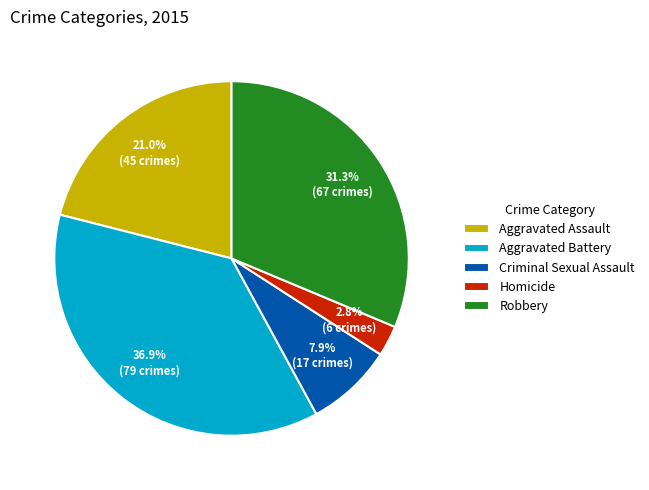

How many slices are in this pie chart?

5